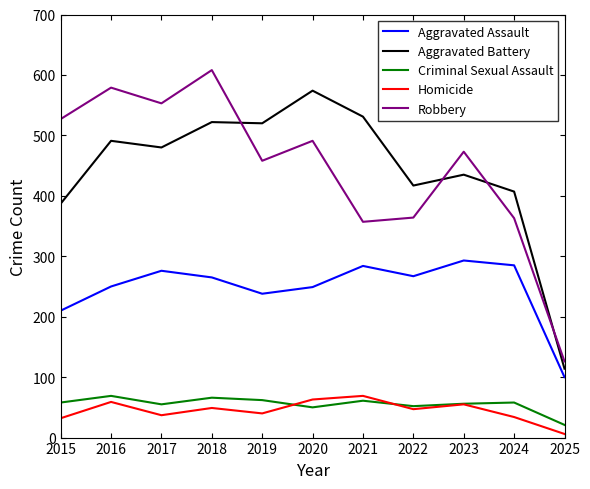

What is the maximum value for Aggravated Battery?

574